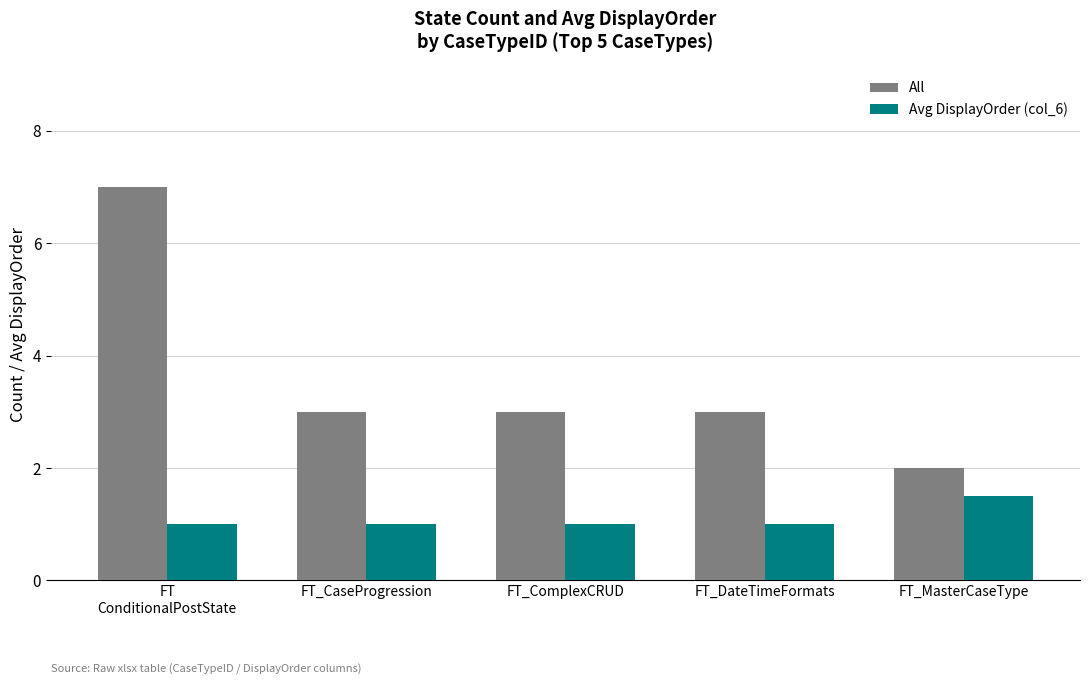

True or false: All has a value of 4.4 at FT_CaseProgression.

False